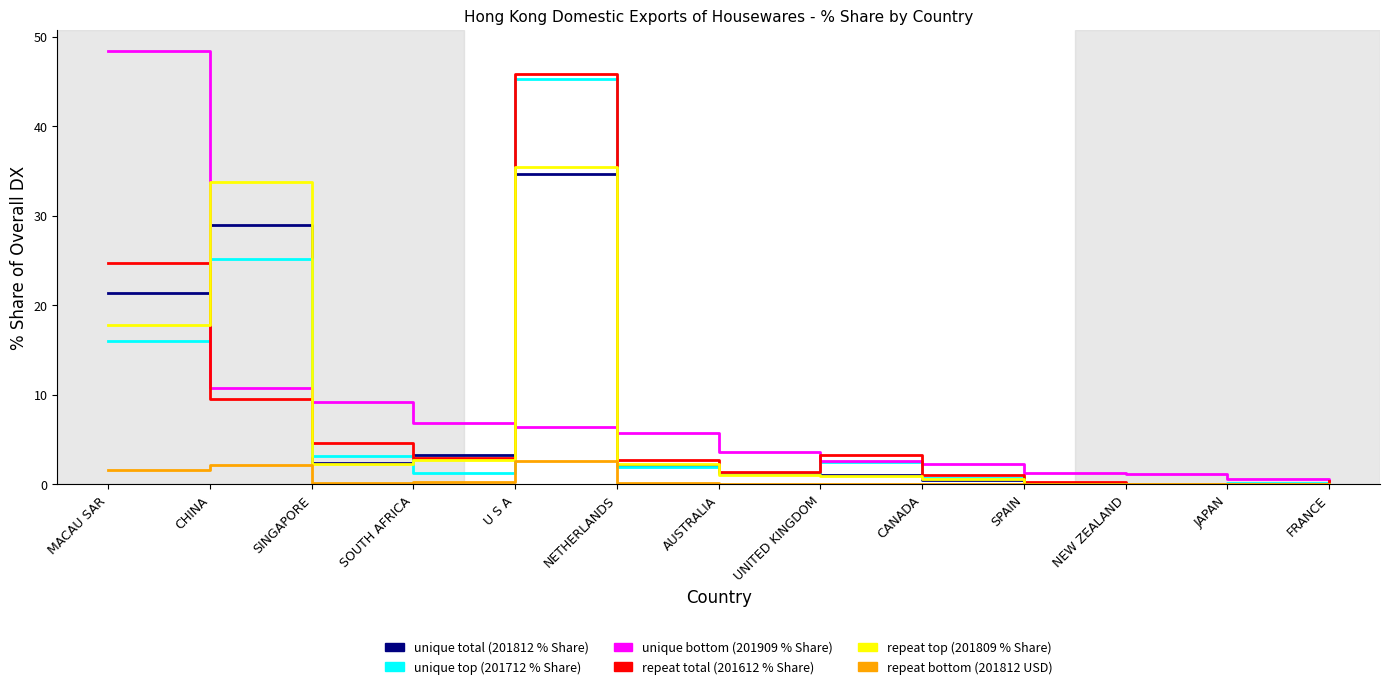

Where do unique bottom (201909 % Share) and unique total (201812 % Share) first cross each other?

MACAU SAR and CHINA